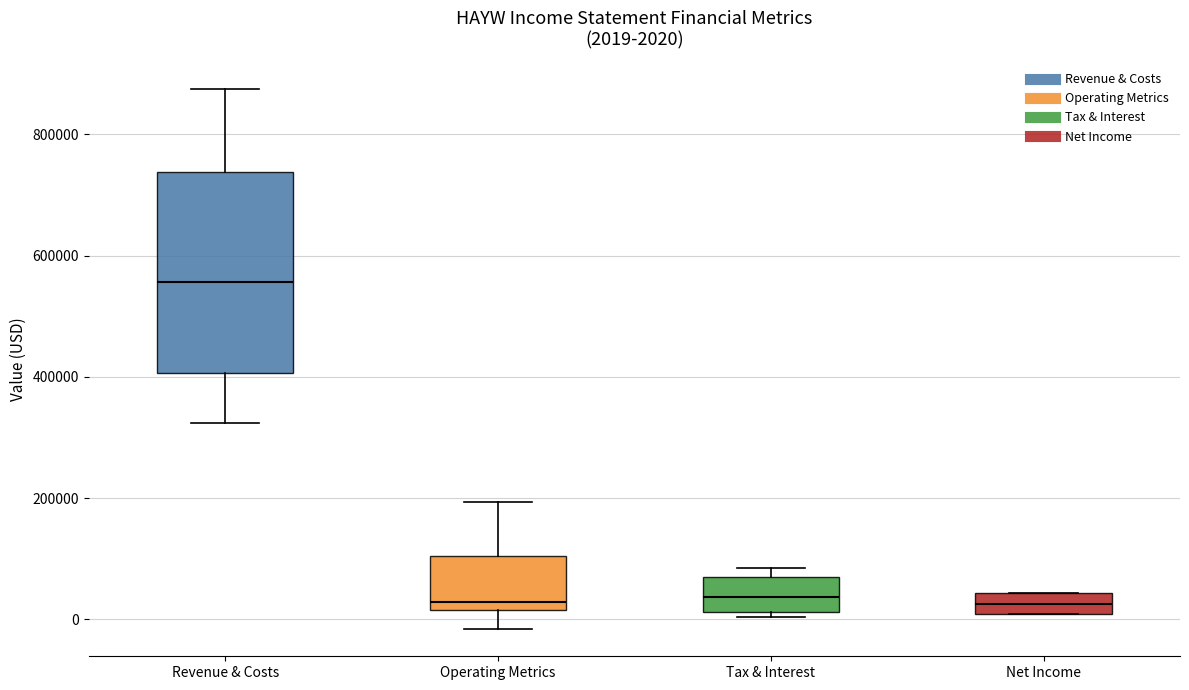

Which box has the highest median line?

Revenue & Costs